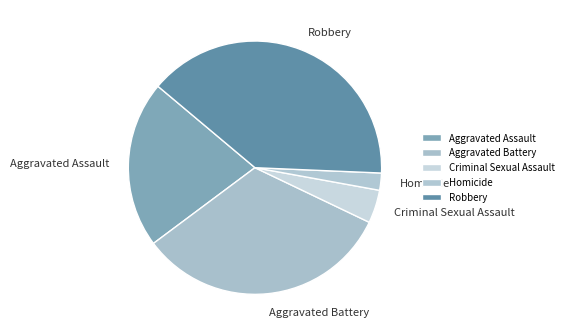

Is the sum of Aggravated Assault and Criminal Sexual Assault greater than half?

No